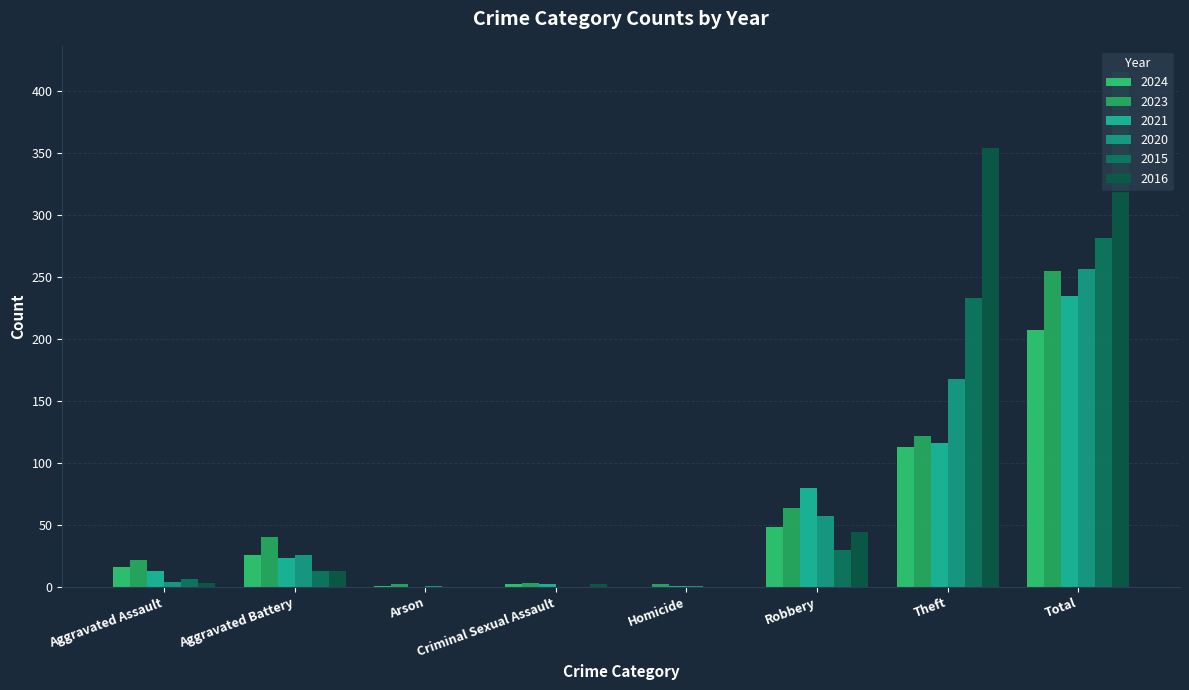

What is the sum of the 2016 values at Aggravated Battery and Aggravated Assault?

16